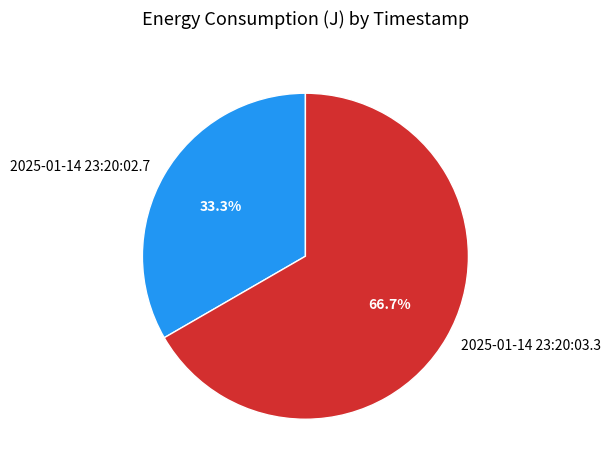

To the nearest percent, what percentage of the pie is 2025-01-14 23:20:02.7?

33%